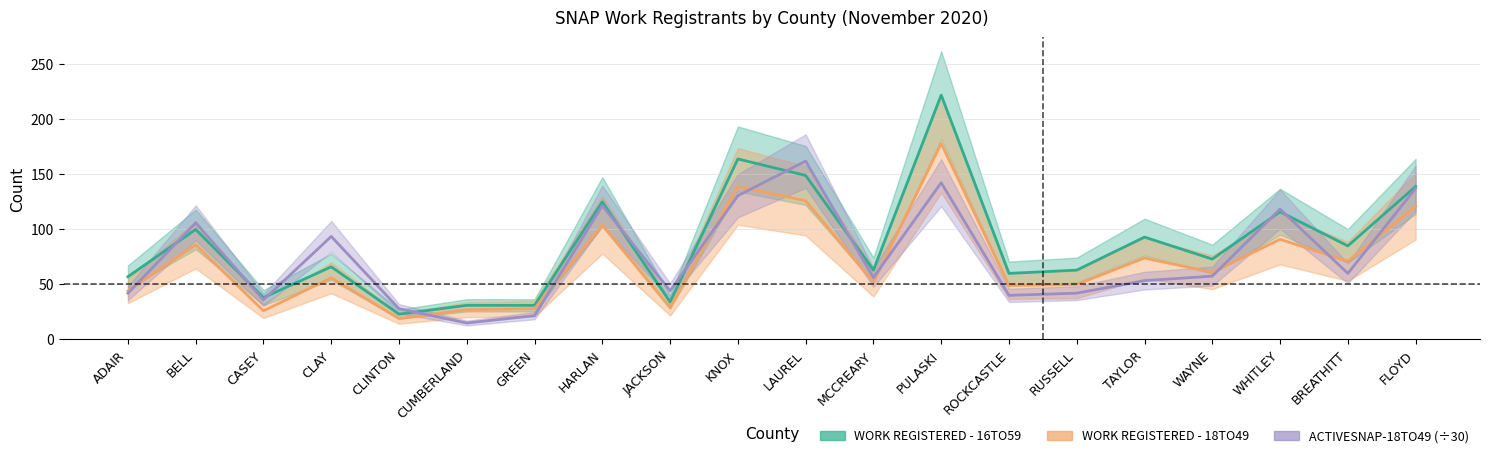

How many series are shown in this chart?

3